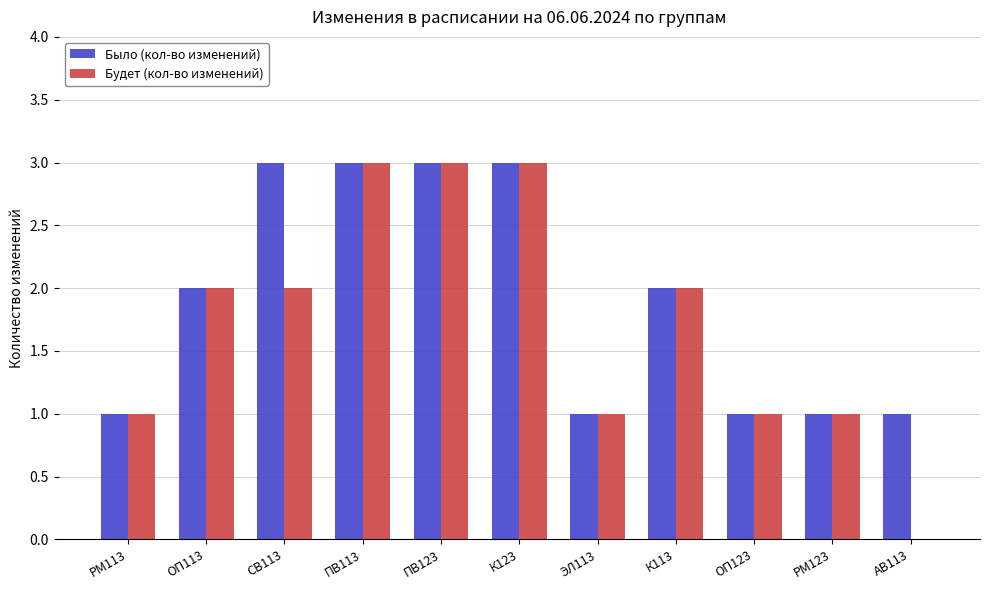

The value of Будет (кол-во изменений) at ПВ113 is 4. True or false?

False